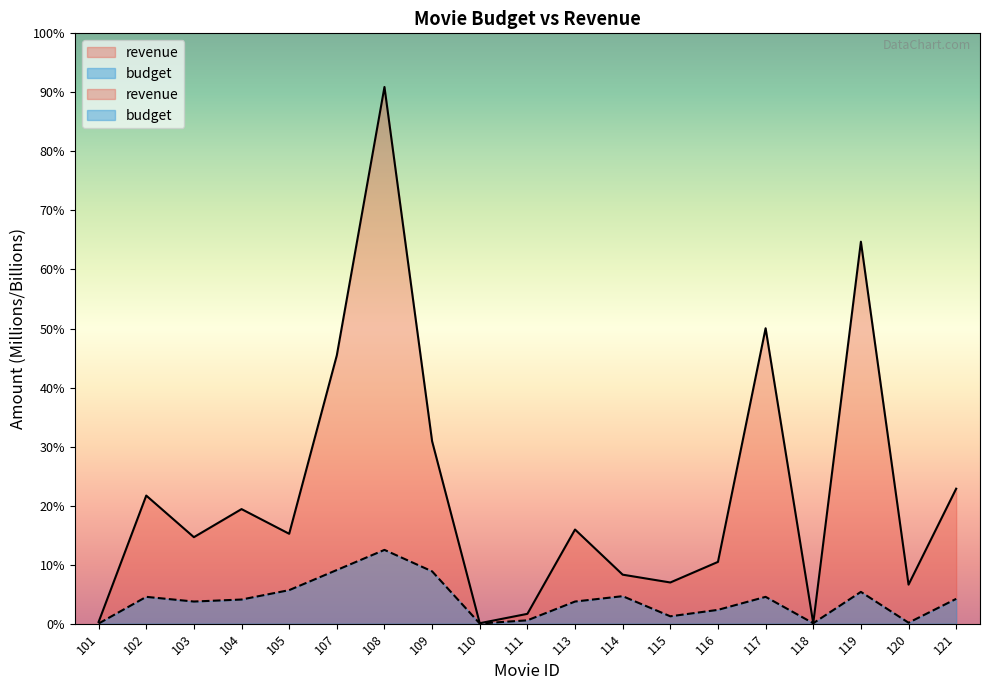

What is the value of the revenue point at the 10th from the left?

73.3